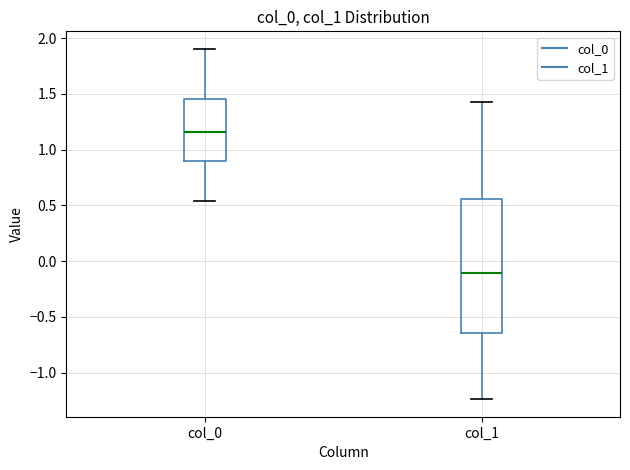

Which box has the lowest median line?

col_1